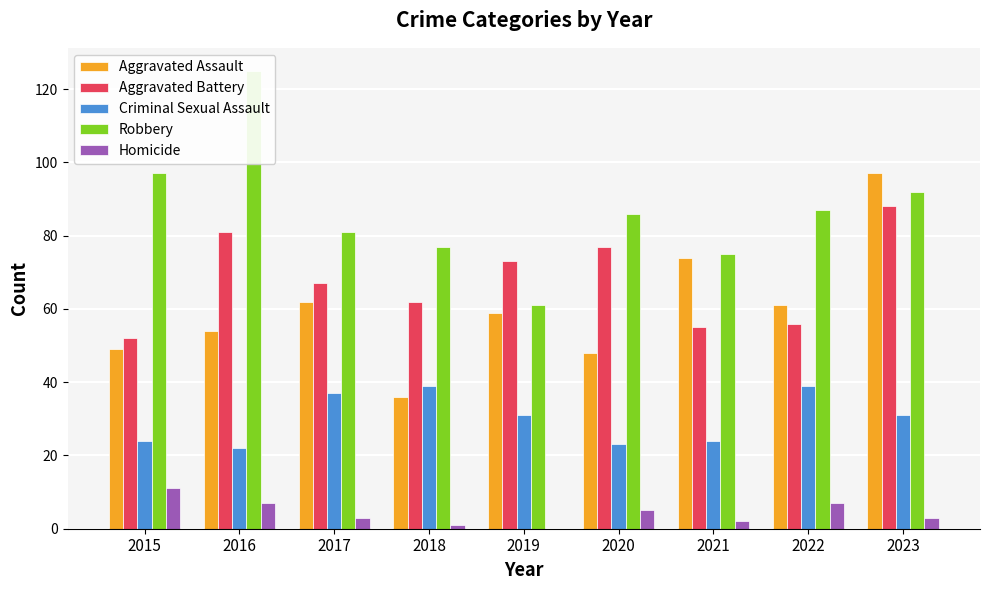

Rank the series at 2019 from highest to lowest value.

Aggravated Battery, Robbery, Aggravated Assault, Criminal Sexual Assault, Homicide